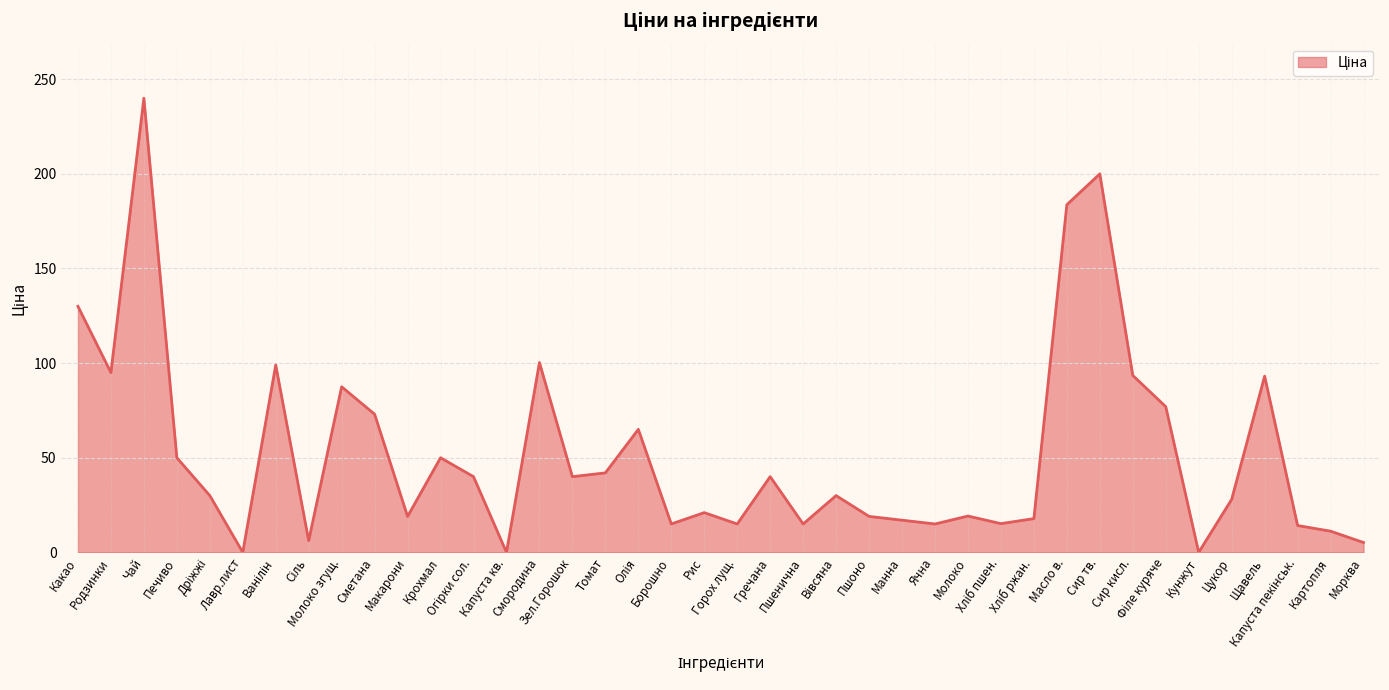

Count the number of categories in the chart.

40